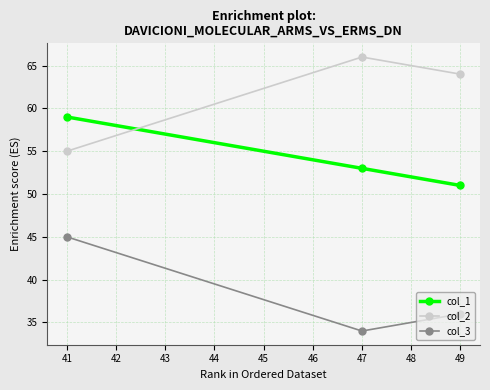

What is the total value across all series at 41?

159